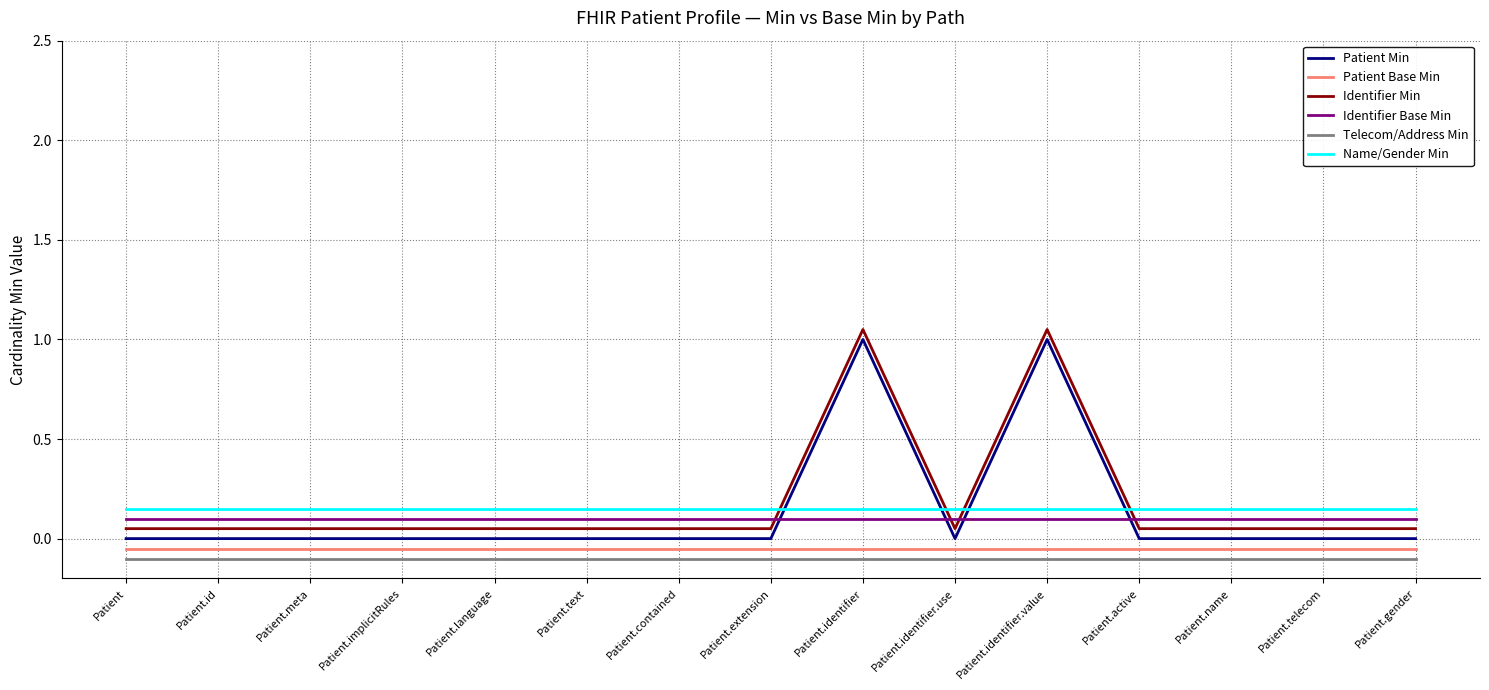

The Identifier Base Min series shows 0.1 at Patient.id. True or false?

True